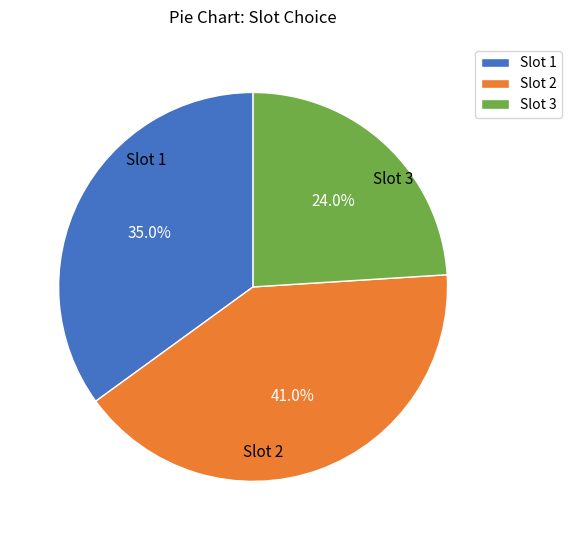

To the nearest percent, what is the average slice percentage?

33%